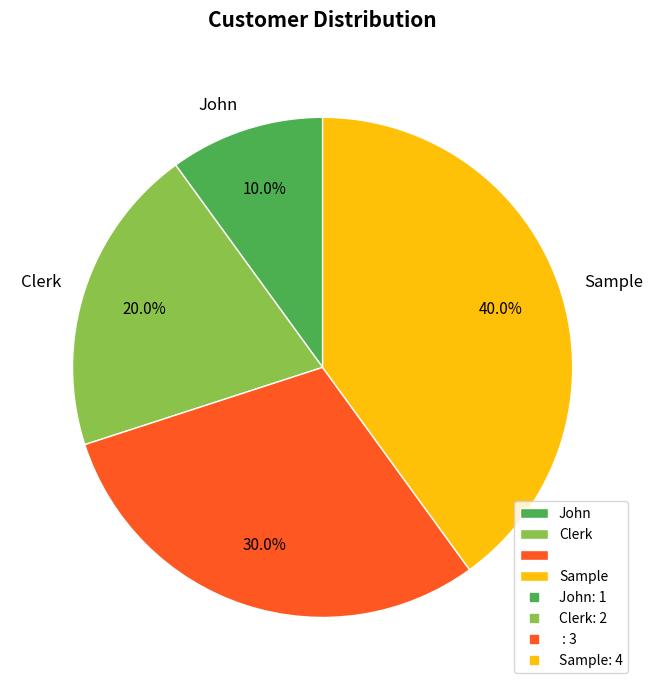

Is there any slice that represents more than half of the pie?

No